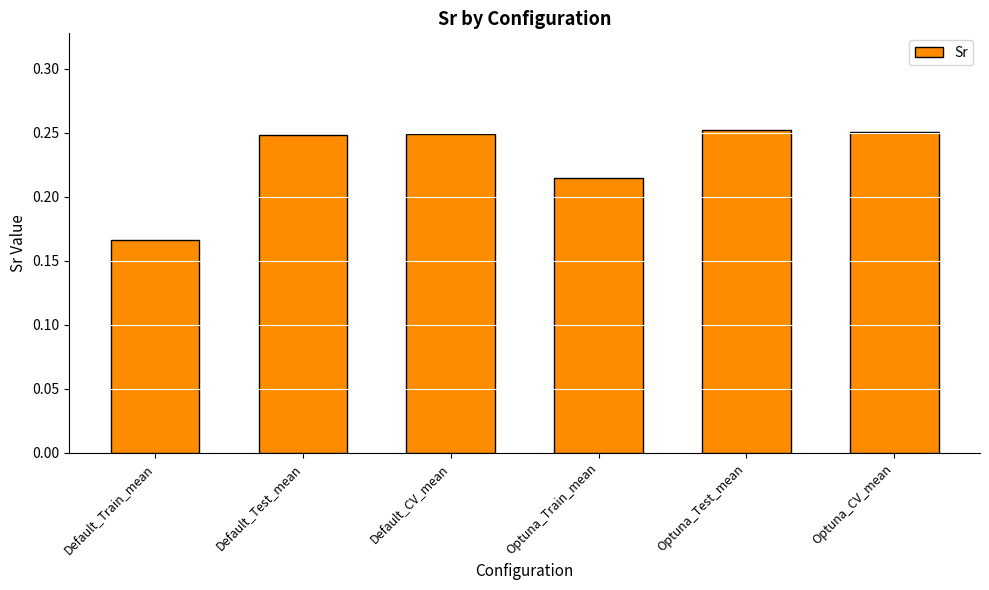

Which label corresponds to the smallest value in the chart?

Default_Train_mean